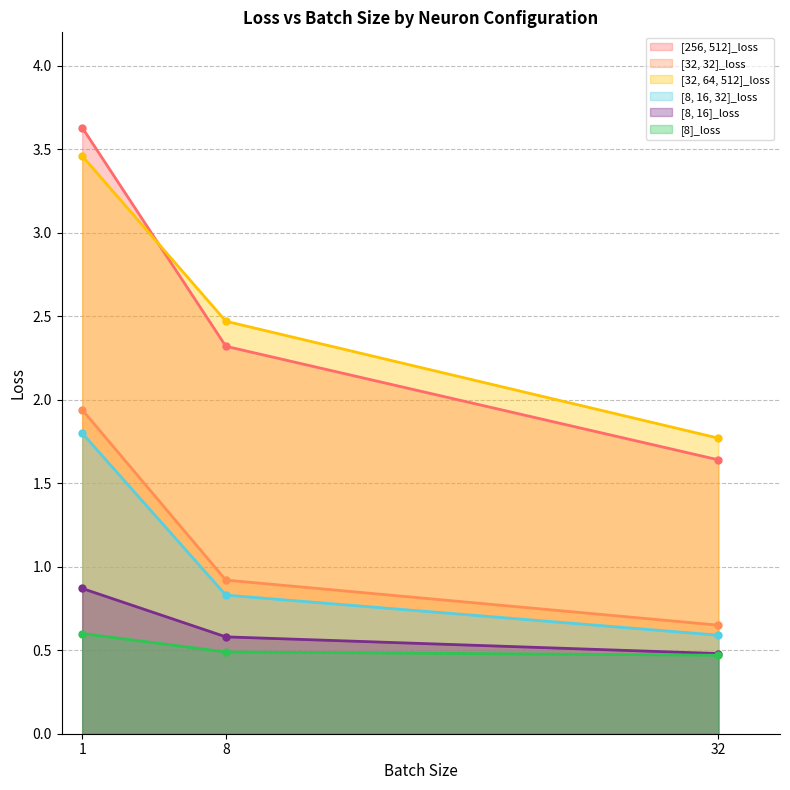

Which series has the largest total across all categories?

[32, 64, 512]_loss